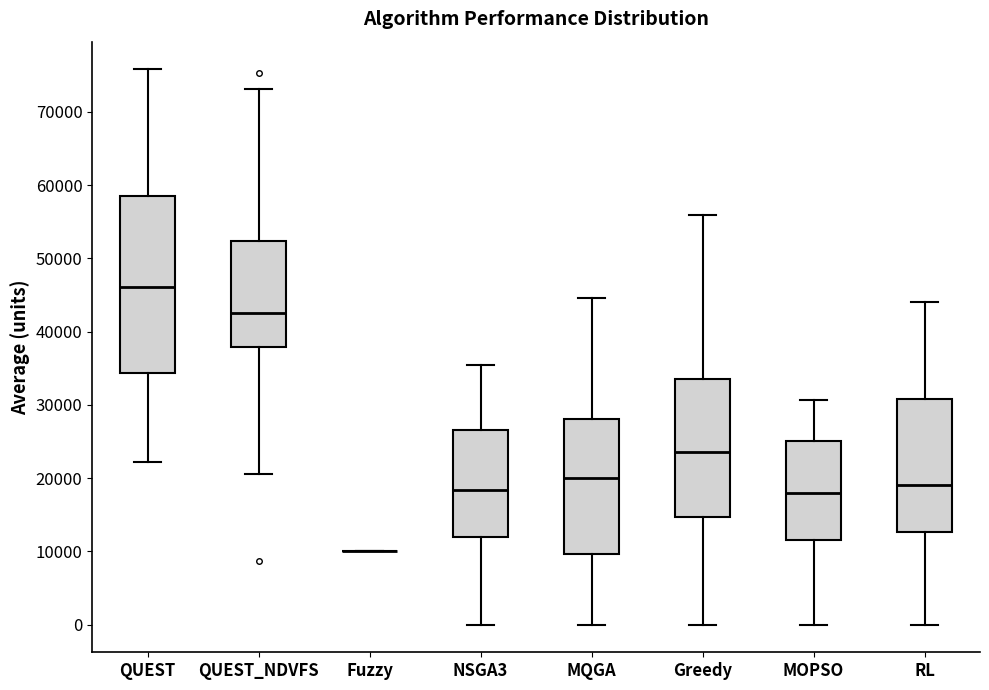

Reading left to right, transcribe this box plot: for each box, give where its median line is, the range the box spans, and where its two whiskers end, as read against the y-axis. The values are not printed on the chart, so give them approximately, as read against the axis.

QUEST: median 46000, box 34000 to 59000, whiskers 22000 to 76000
QUEST_NDVFS: median 43000, box 38000 to 52000, whiskers 20000 to 73000
Fuzzy: box collapsed to a line at 10000, whiskers 10000 to 10000
NSGA3: median 18000, box 12000 to 26000, whiskers 0 to 35000
MQGA: median 20000, box 10000 to 28000, whiskers 0 to 45000
Greedy: median 24000, box 15000 to 34000, whiskers 0 to 56000
MOPSO: median 18000, box 12000 to 25000, whiskers 0 to 31000
RL: median 19000, box 13000 to 31000, whiskers 0 to 44000